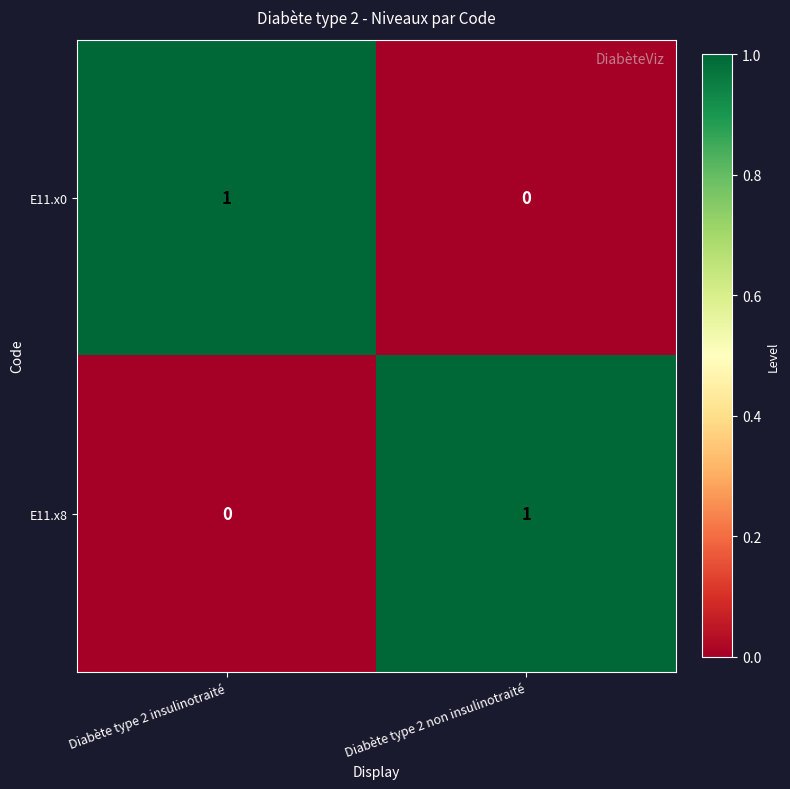

Is it true that E11.x8 equals 0 at Diabète type 2 insulinotraité?

True